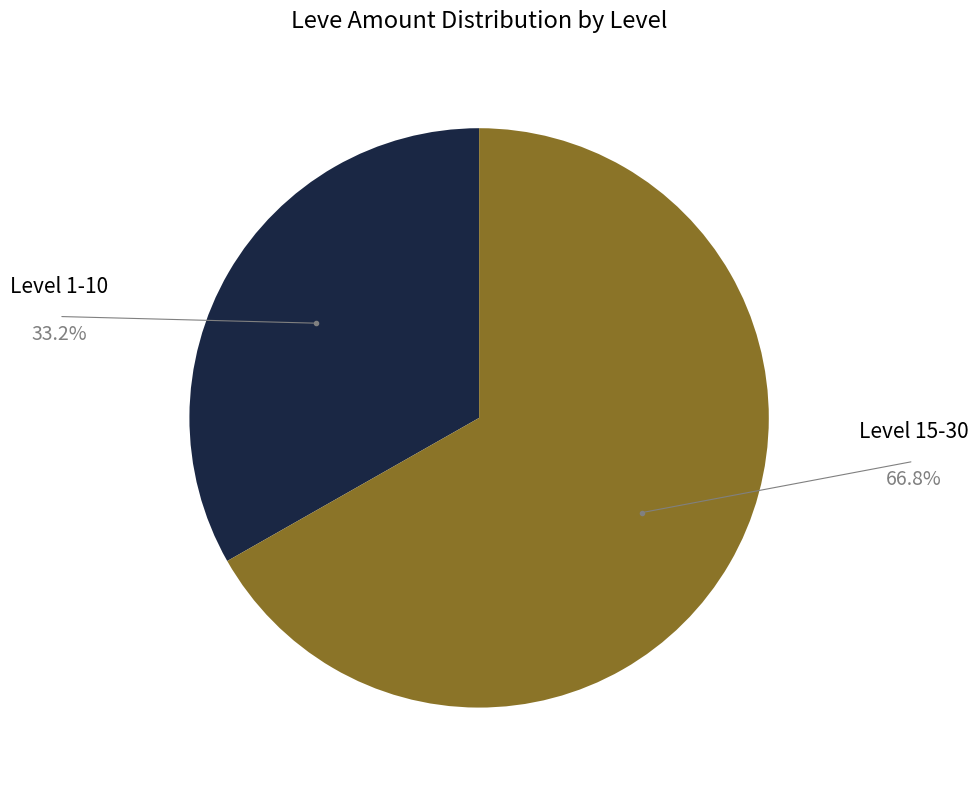

Count the number of slices in the pie.

2